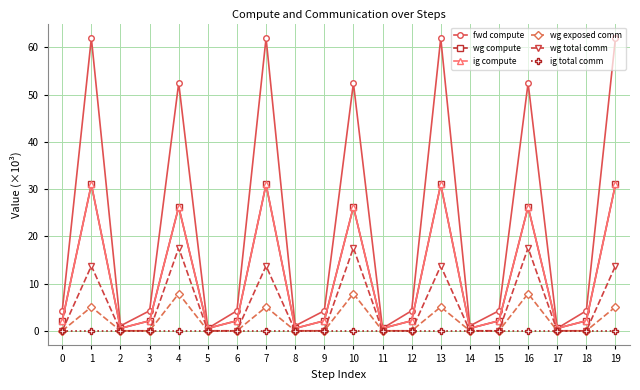

What is the difference between the highest and lowest values at 11?

0.5